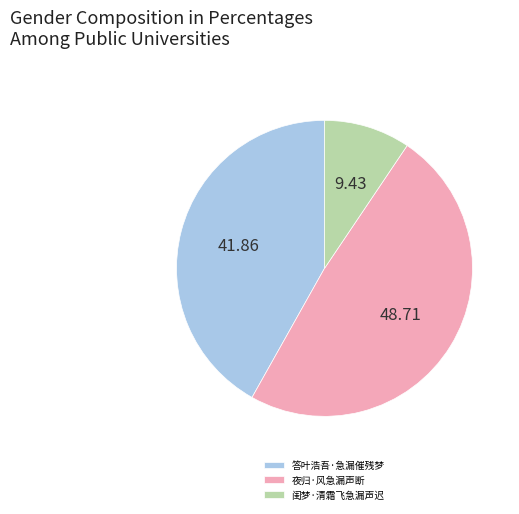

How many slices are in this pie chart?

3